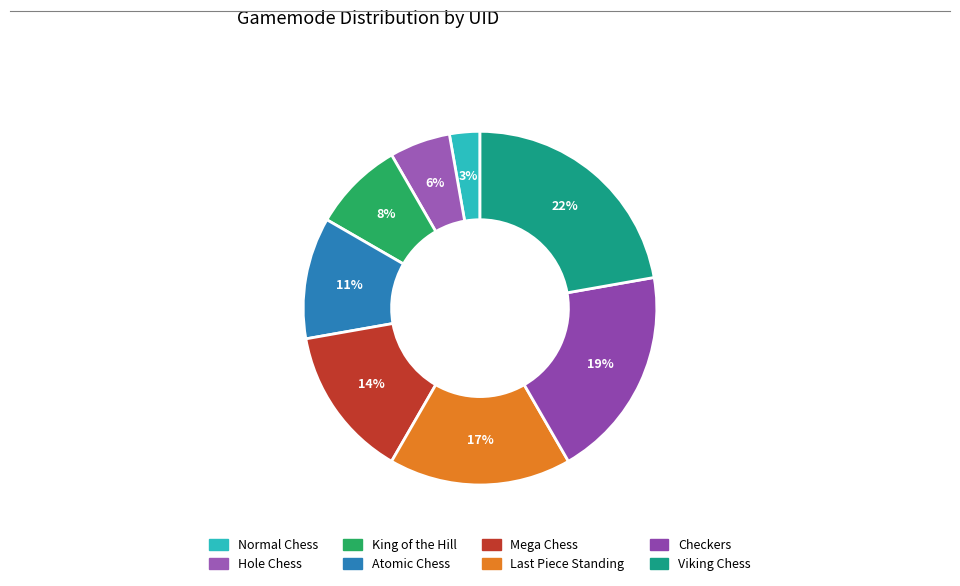

Count the number of slices in the pie.

8